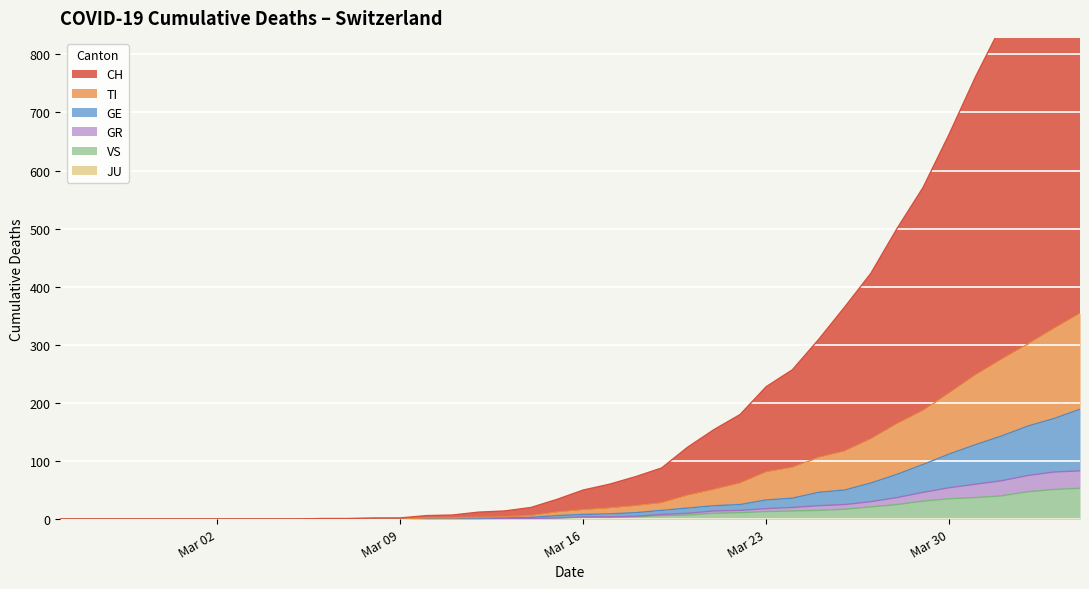

What is the maximum value for VS?

53